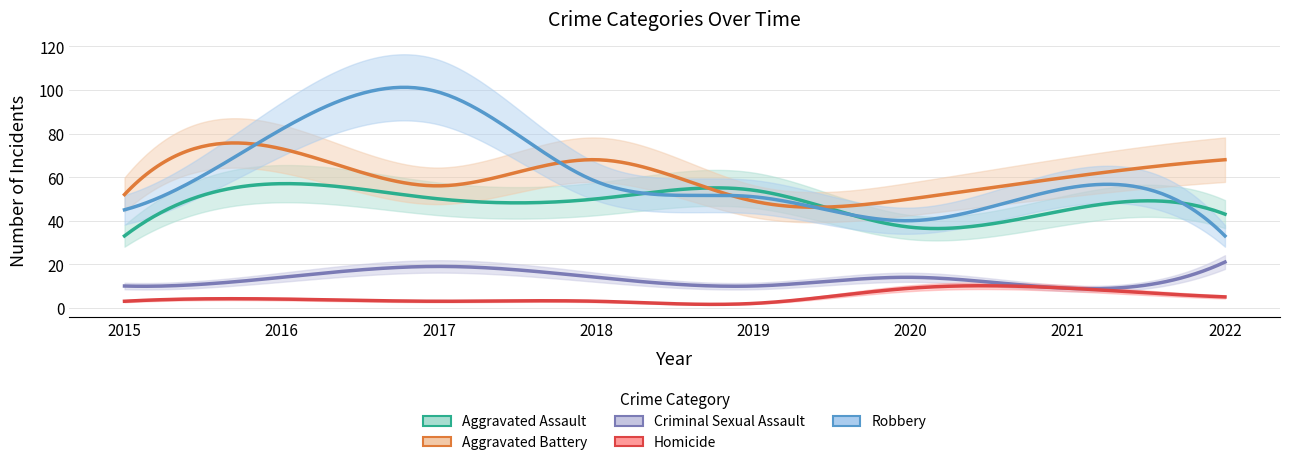

List the series in order of their peak value, lowest first.

Homicide, Criminal Sexual Assault, Aggravated Assault, Aggravated Battery, Robbery